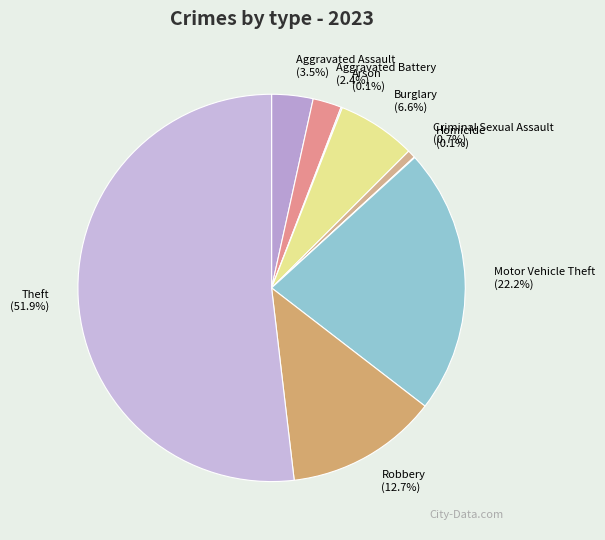

What is the majority slice?

Theft